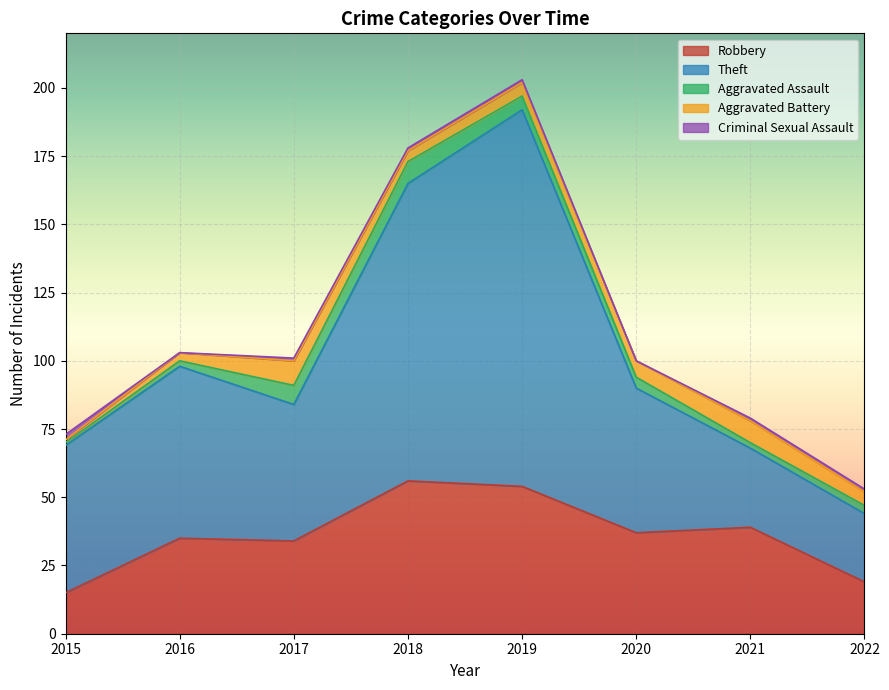

Which has a higher value, 2016 or 2019?

2019